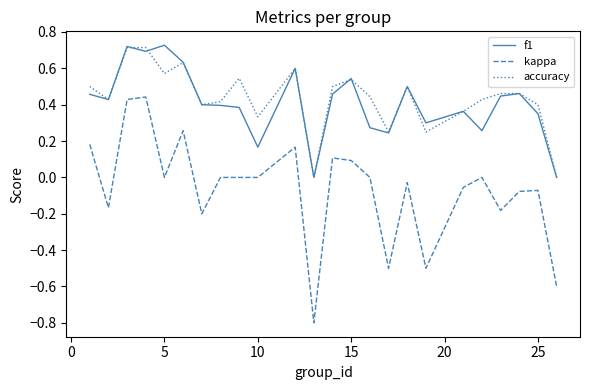

Which series has the largest range (max minus min)?

kappa